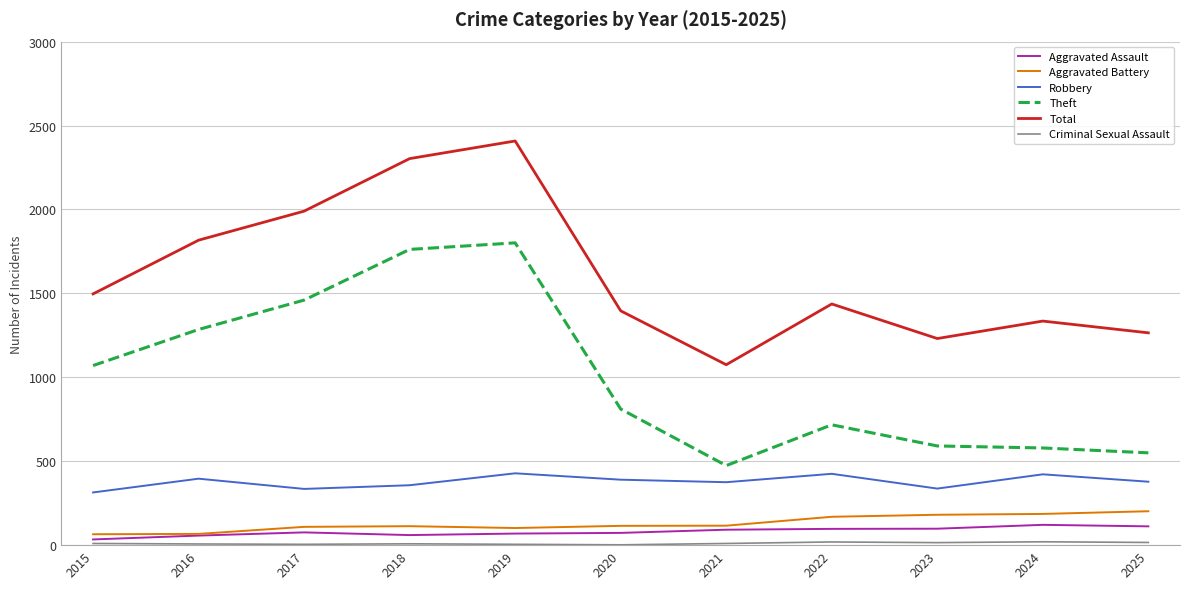

Which series has the largest total across all categories?

Total